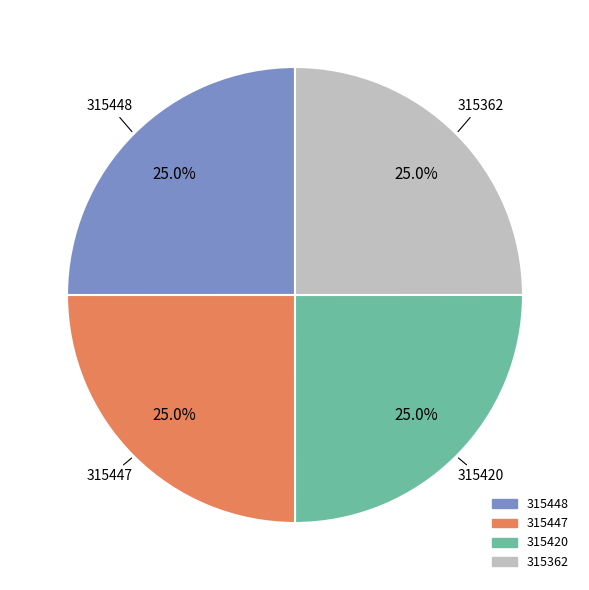

The 315447 slice represents 25% of the pie. True or false?

True